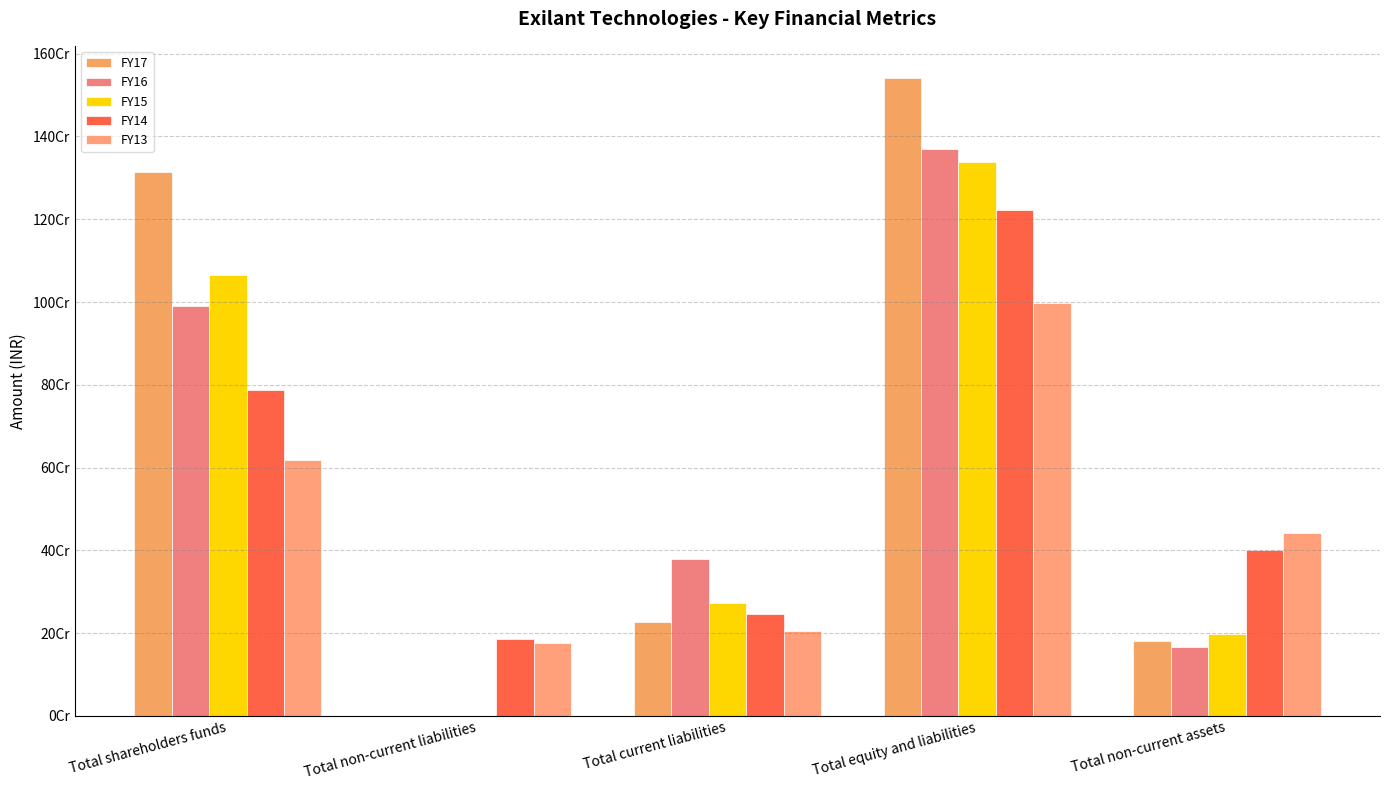

Are the bars horizontal?

No